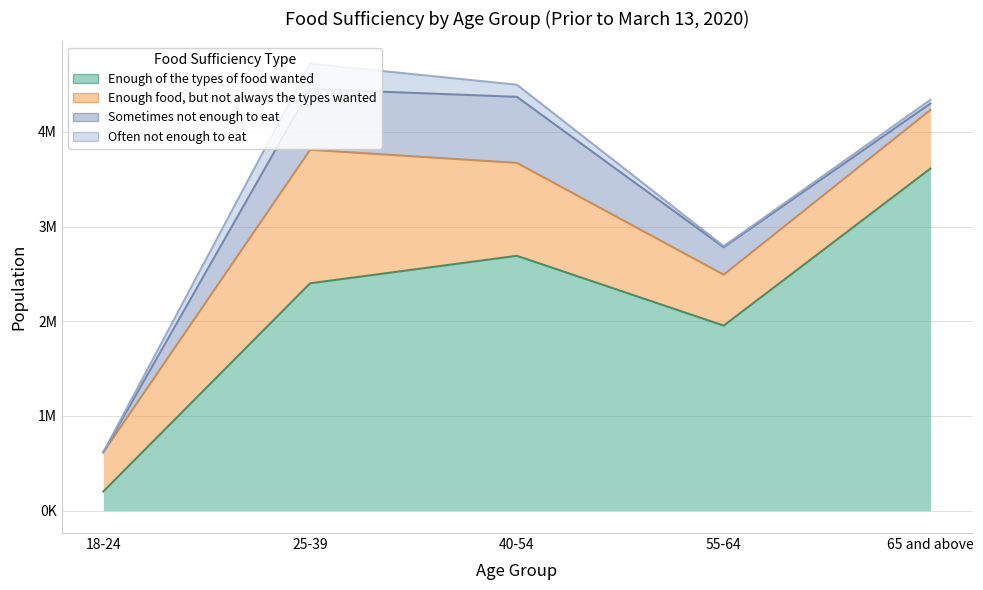

What is the label of the 2nd point from the left?

25-39